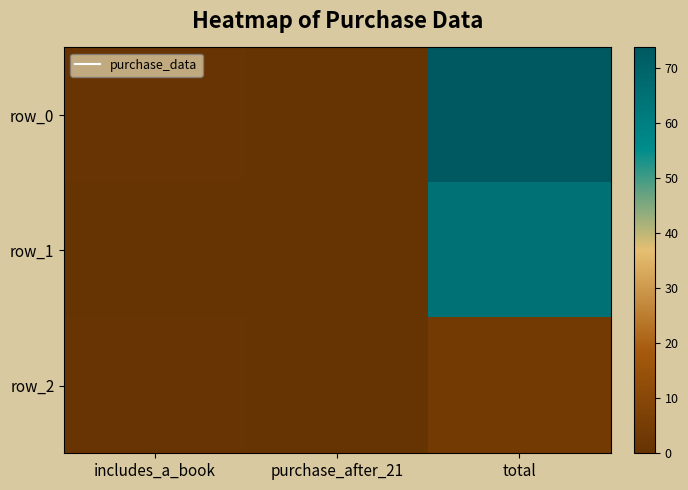

Rank the series by their maximum value, from highest to lowest.

row_0, row_1, row_2